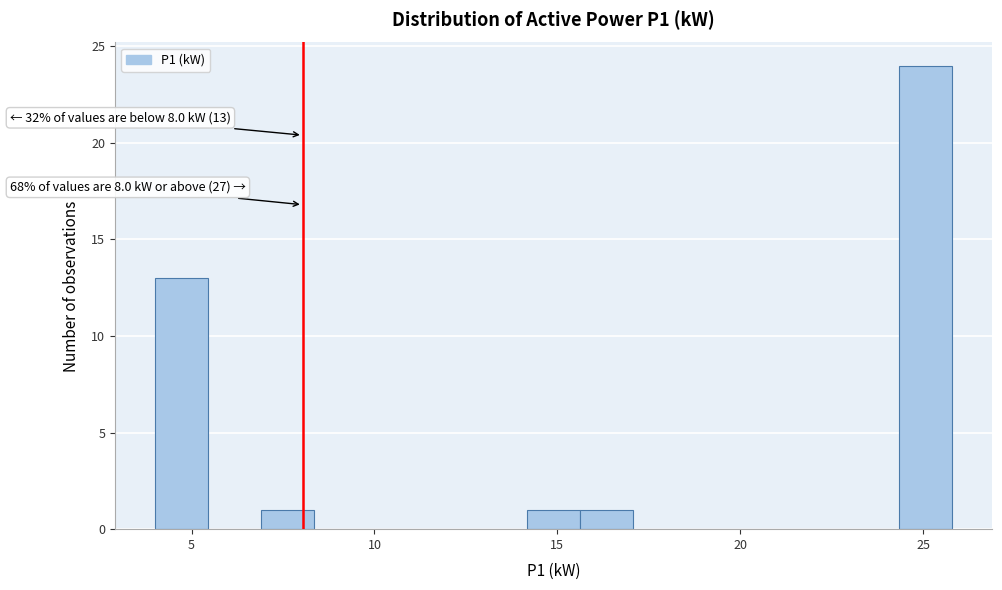

Around what value on the x-axis is the tallest bar? Give the approximate position of its centre, as read against the axis.

25.0